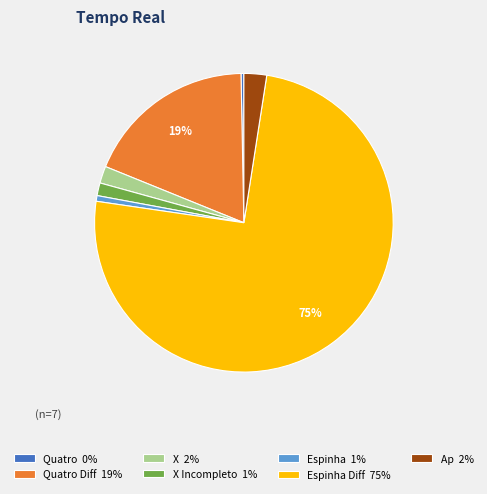

How many segments does this pie chart have?

7